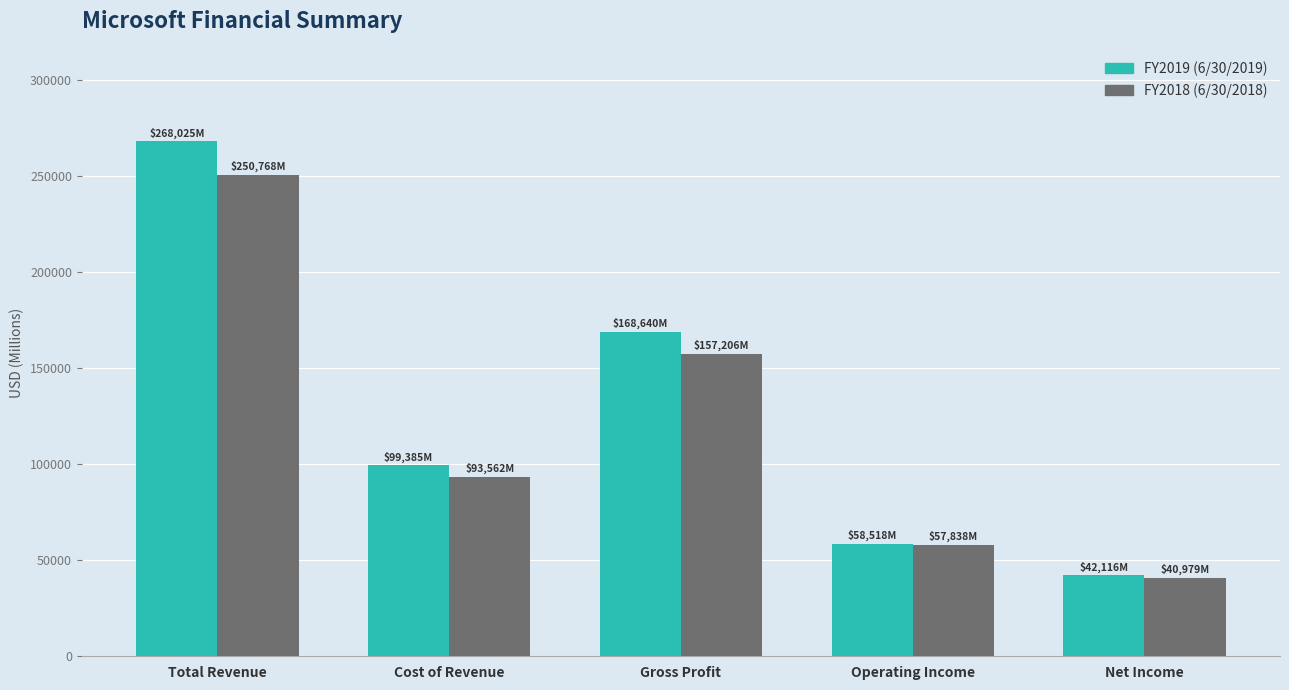

Reading right to left, what are all the values shown in this chart?

FY2019 (6/30/2019): 42116	58518	168640	99385	268025
FY2018 (6/30/2018): 40979	57838	157206	93562	250768